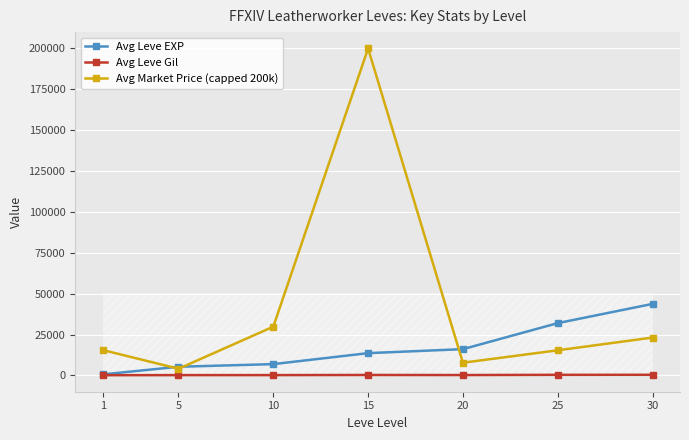

What is the maximum value shown in the chart?

200000.0